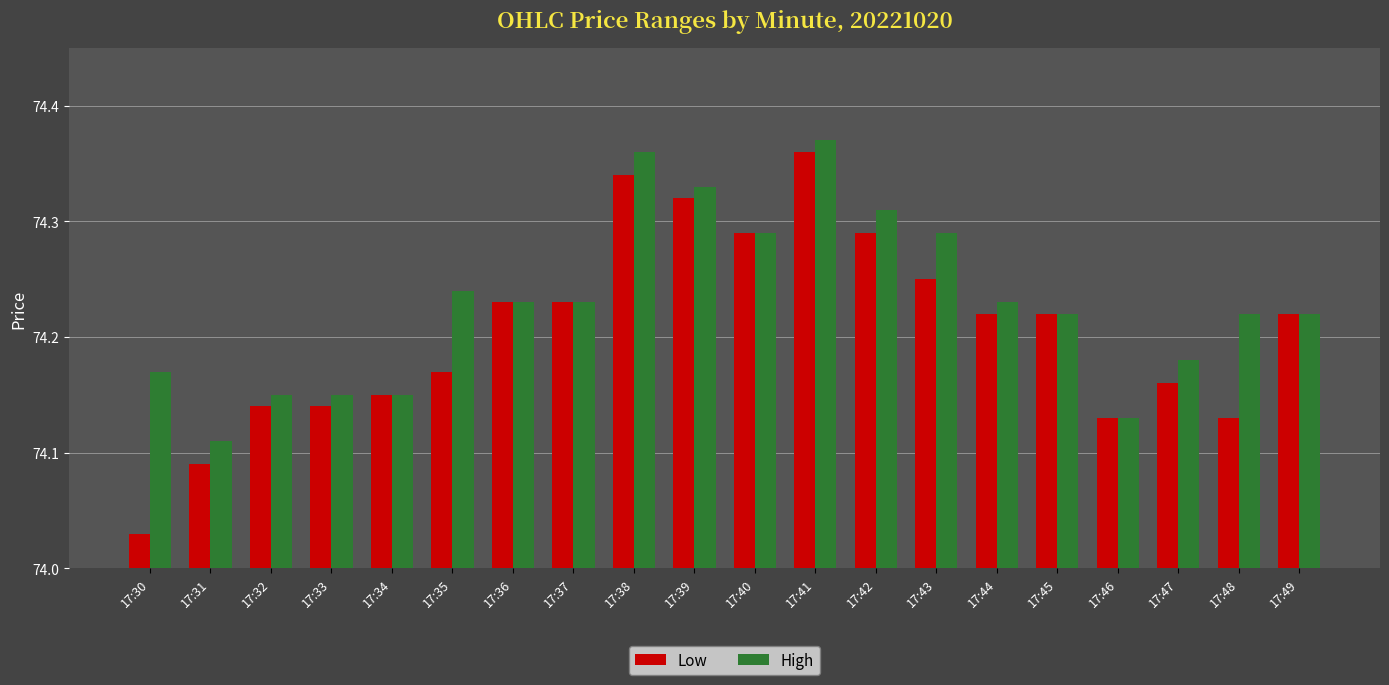

What is the difference between the maximum and minimum values in the Low series?

0.3